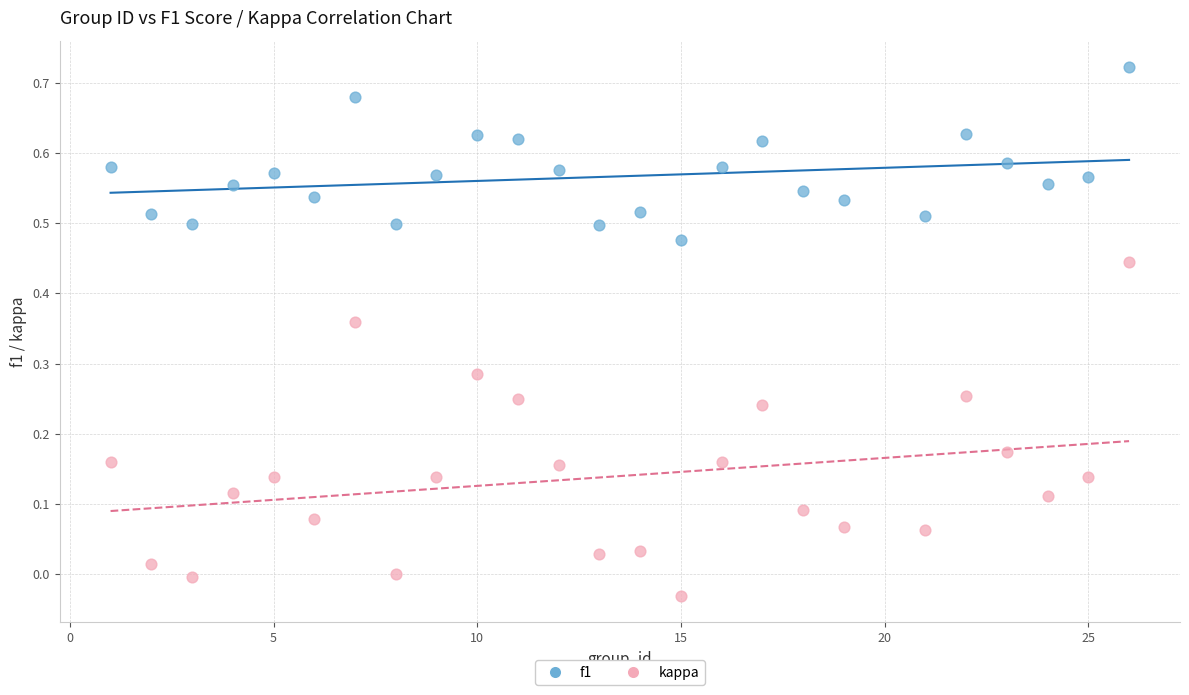

Which series contains the highest Y value?

f1